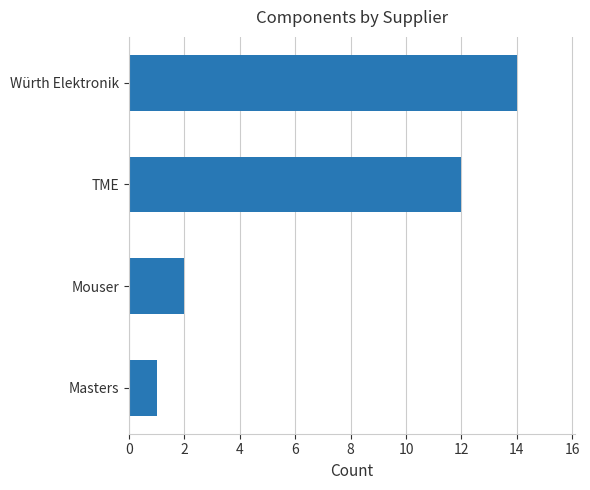

Reading bottom to top, extract all data points from this chart.

Masters=1	Mouser=2	TME=12	Würth Elektronik=14